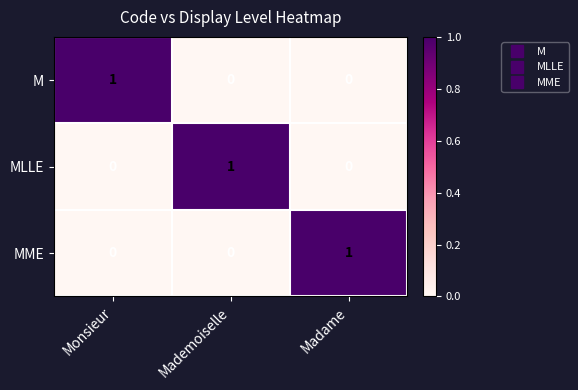

Reading right to left, extract all data points from this chart.

M: 0	0	1
MLLE: 0	1	0
MME: 1	0	0